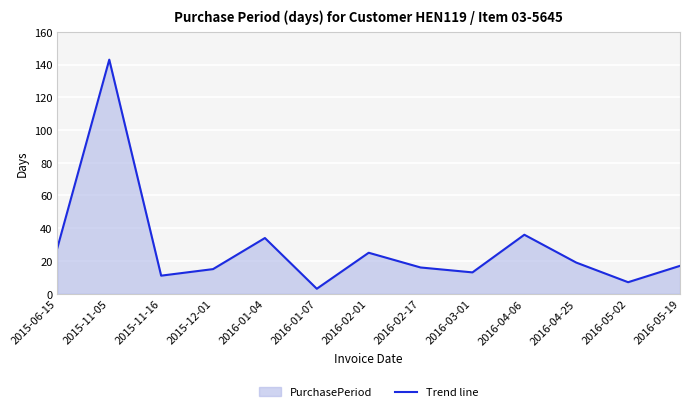

What is the greatest value displayed?

143